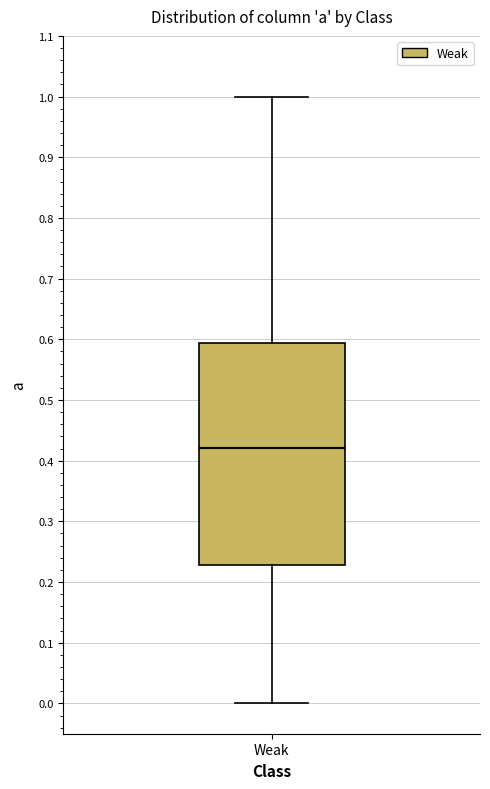

Where is the upper edge of the box for Weak on the y-axis? The values are not printed on the chart, so give them approximately, as read against the axis.

0.59